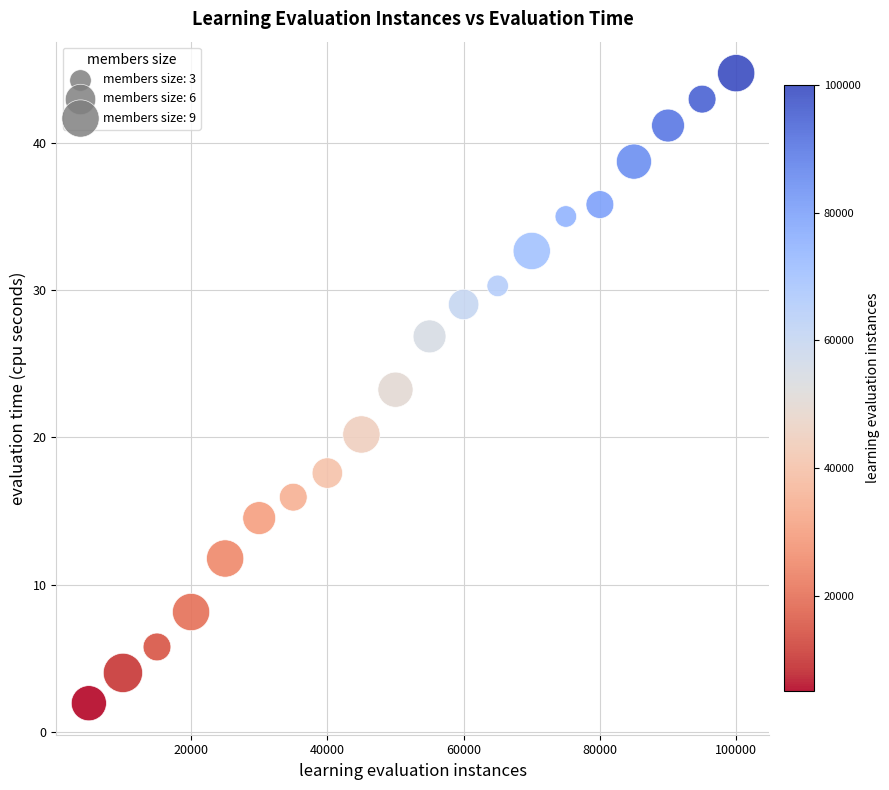

What is the range of Y values (max minus min)?

42.8